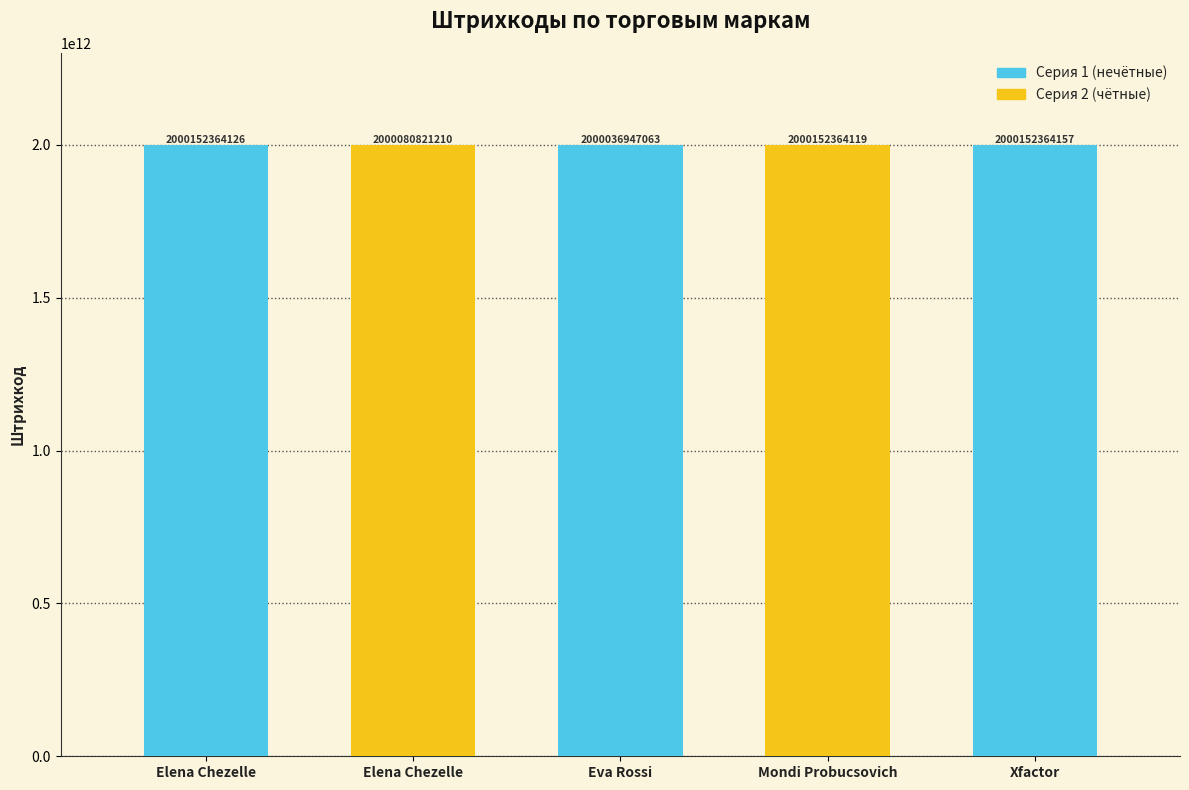

Which has a higher value, Elena Chezelle or Eva Rossi?

Elena Chezelle